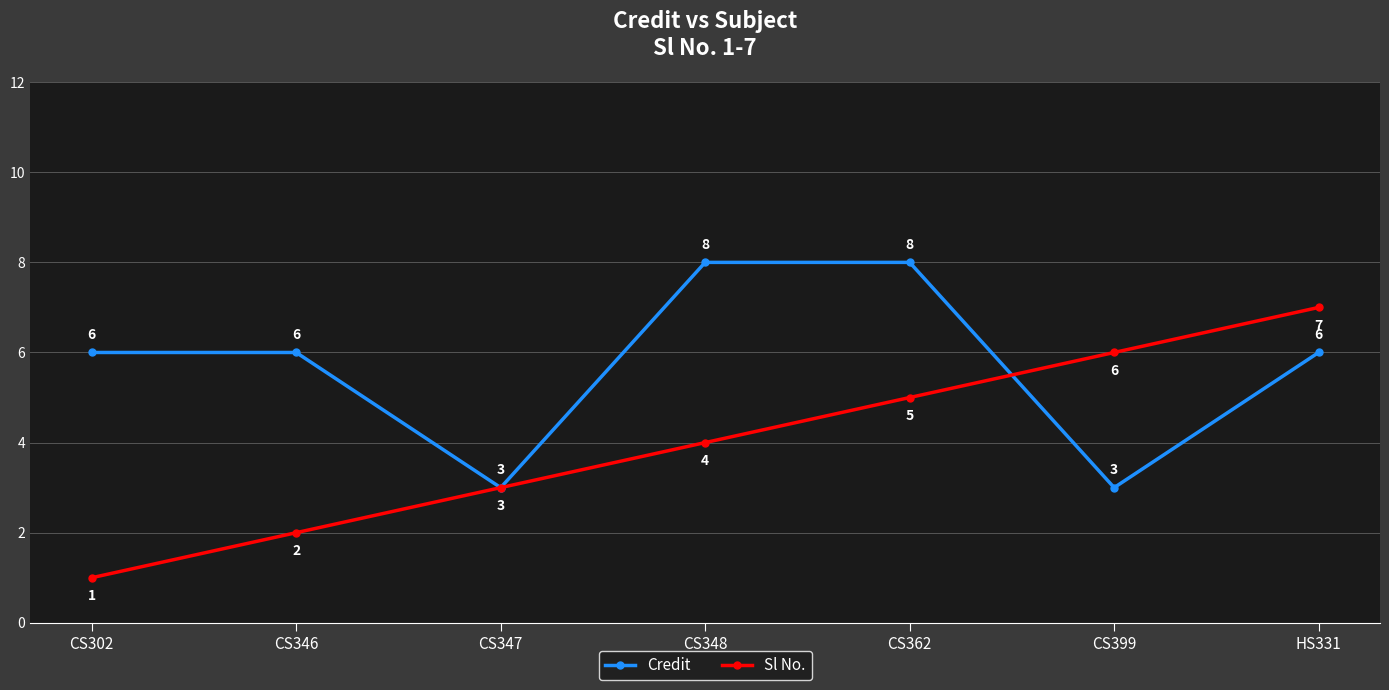

What is the spread (max minus min) of values at CS346?

4